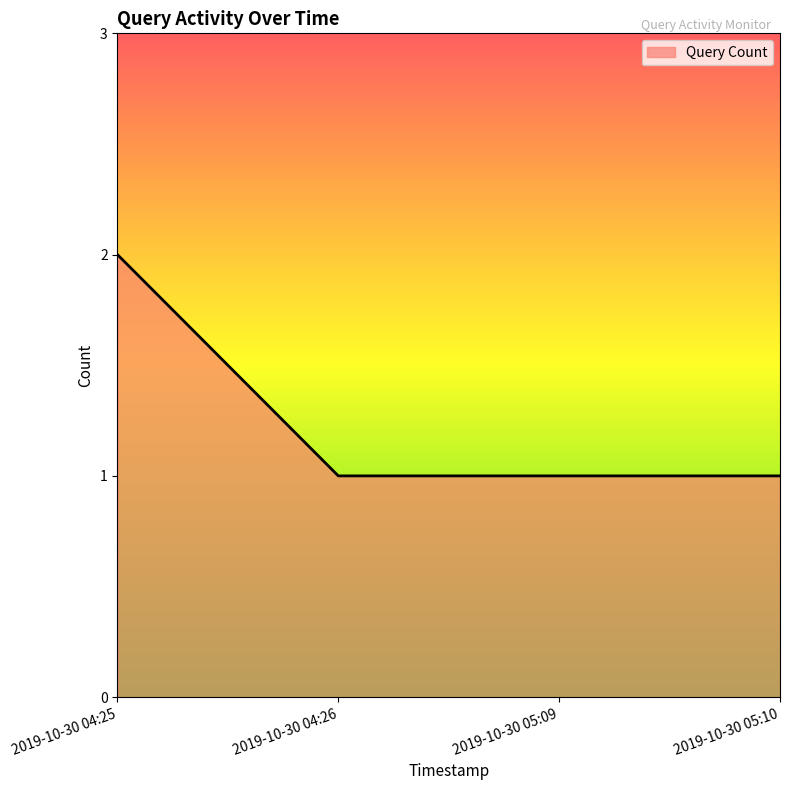

Reading left to right, what are all the values shown in this chart?

2	1	1	1